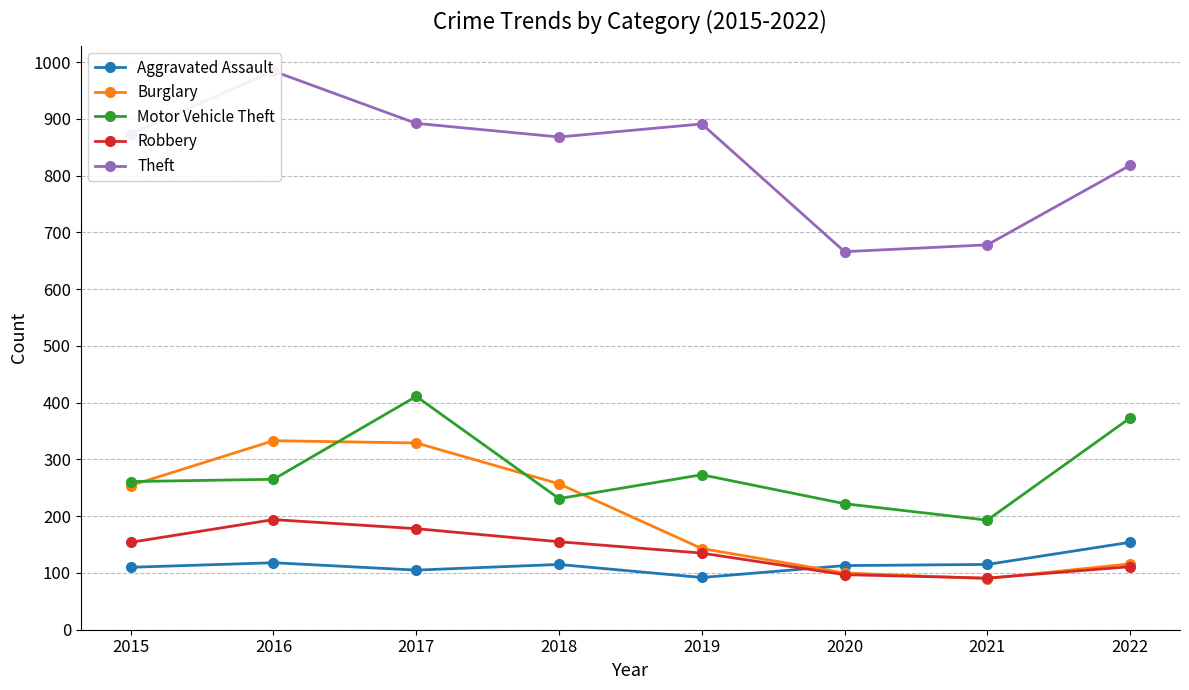

Rank the categories by Robbery value from highest to lowest.

2016, 2017, 2018, 2015, 2019, 2022, 2020, 2021